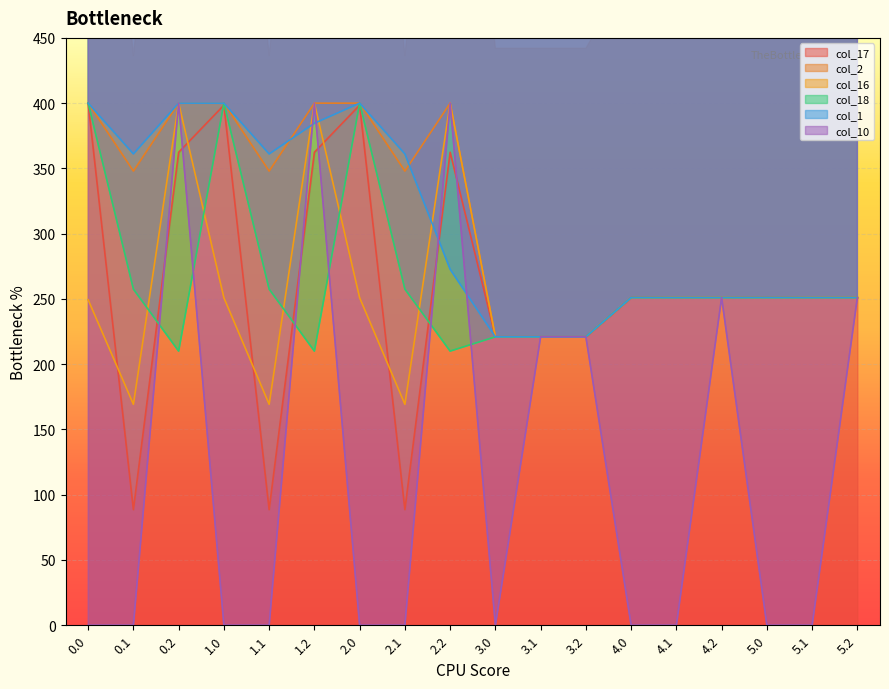

The value of col_16 at 5.1 is 446.3. True or false?

False